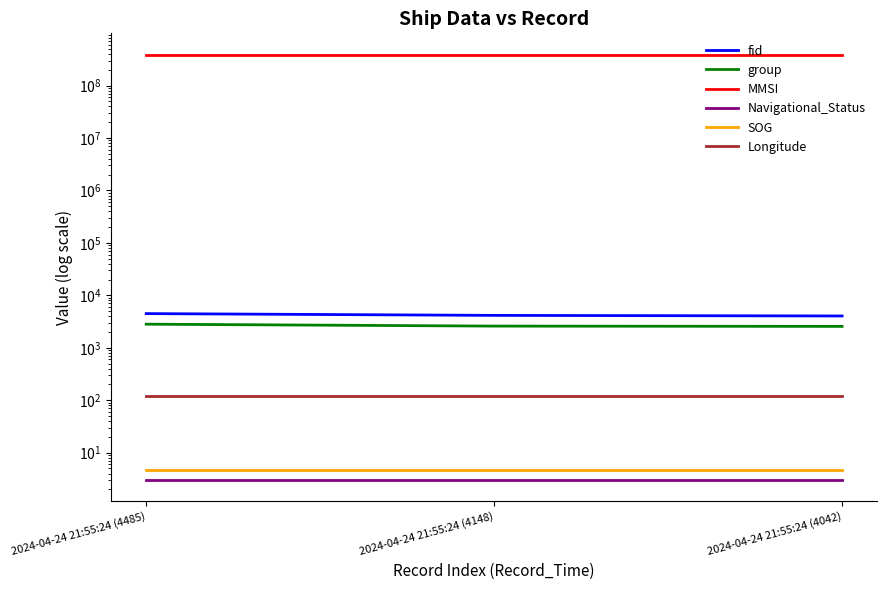

Where is SOG nearest to the value 4?

2024-04-24 21:55:24 (4485)